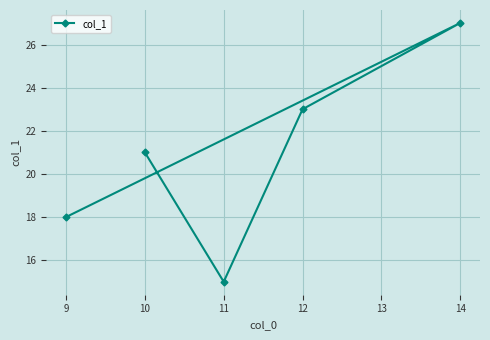

What is the ratio of the value at 11 to the value at 10?

0.7